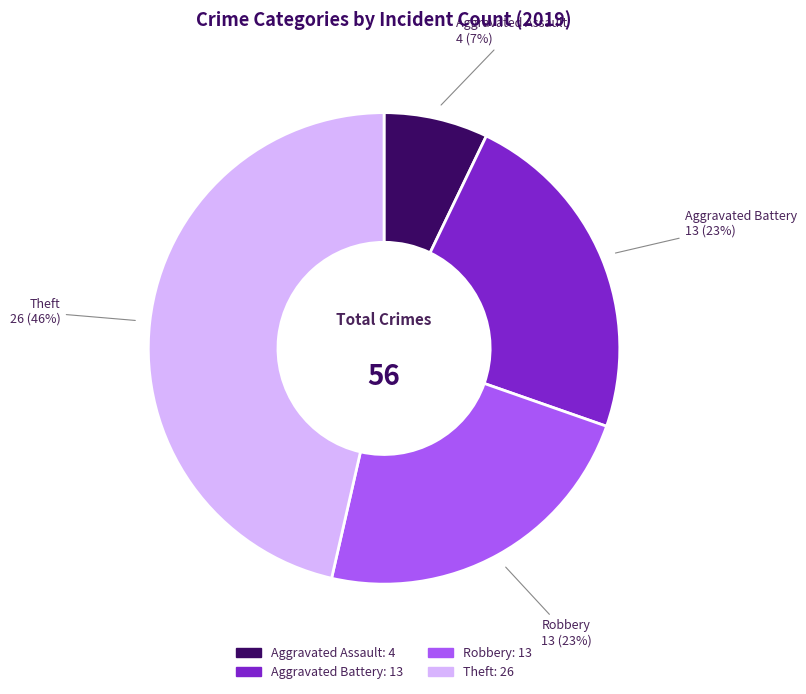

Combined, do Aggravated Assault and Aggravated Battery account for over 50%?

No